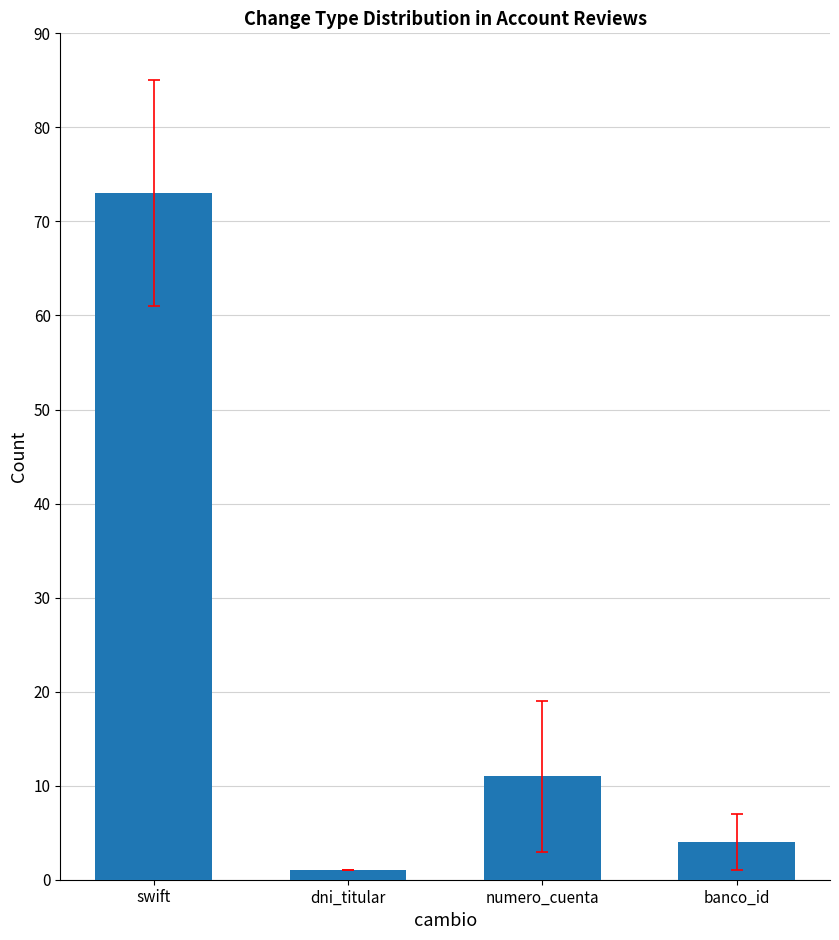

What is the label of the 2nd bar from the right?

numero_cuenta